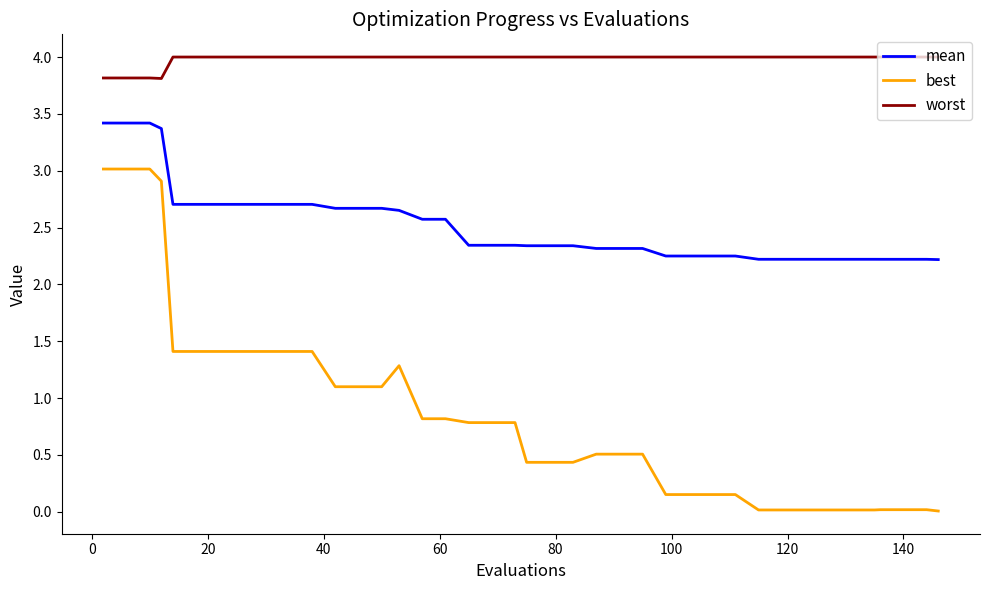

What is the minimum value for worst?

3.8